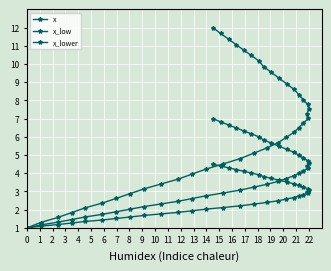

True or false: x_lower and x_low intersect in this chart.

False